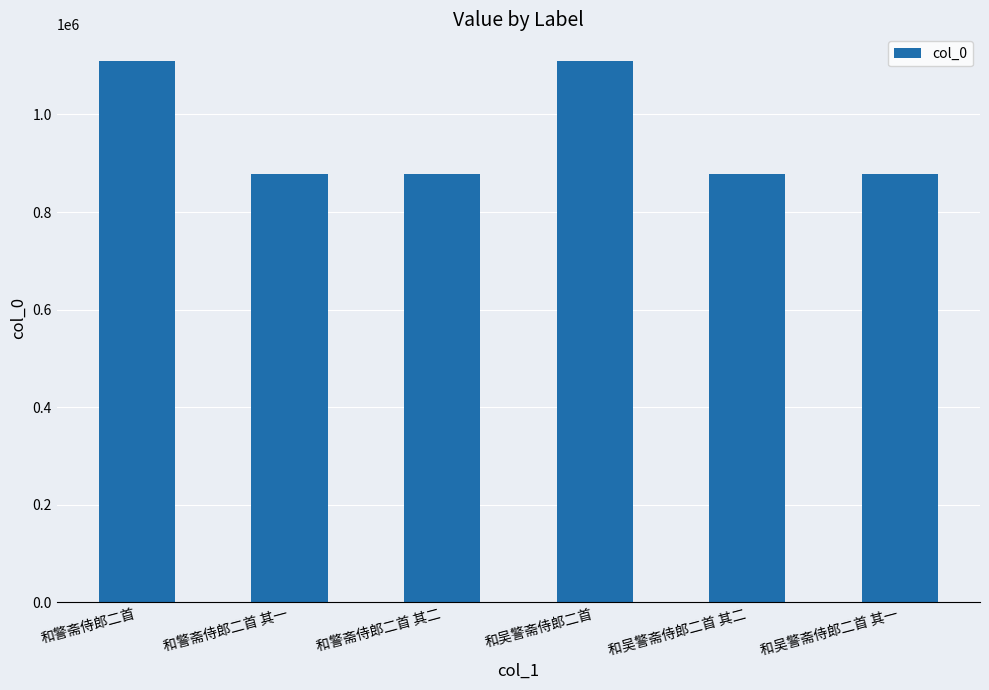

What is the change in value from 和警斋侍郎二首 其二 to 和吴警斋侍郎二首 其一?

-58